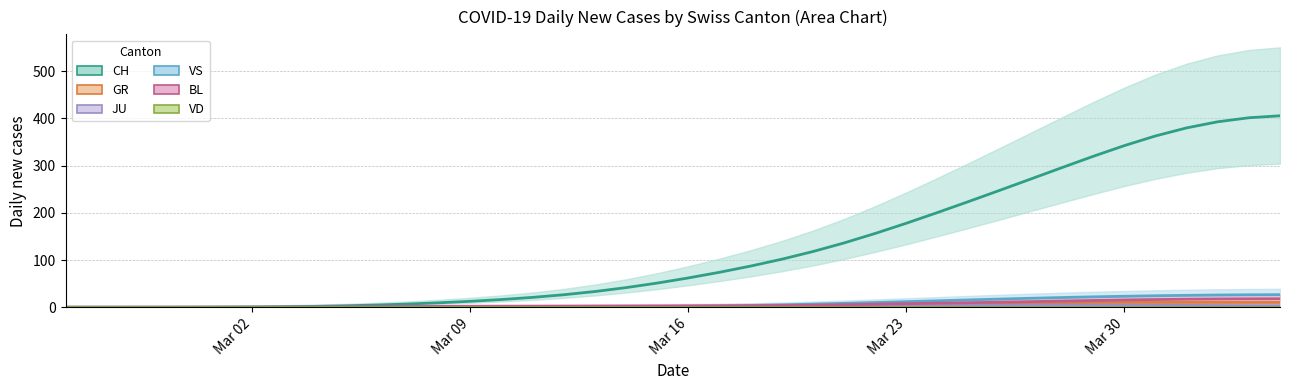

How many values in the BL trend series are below 2?

13